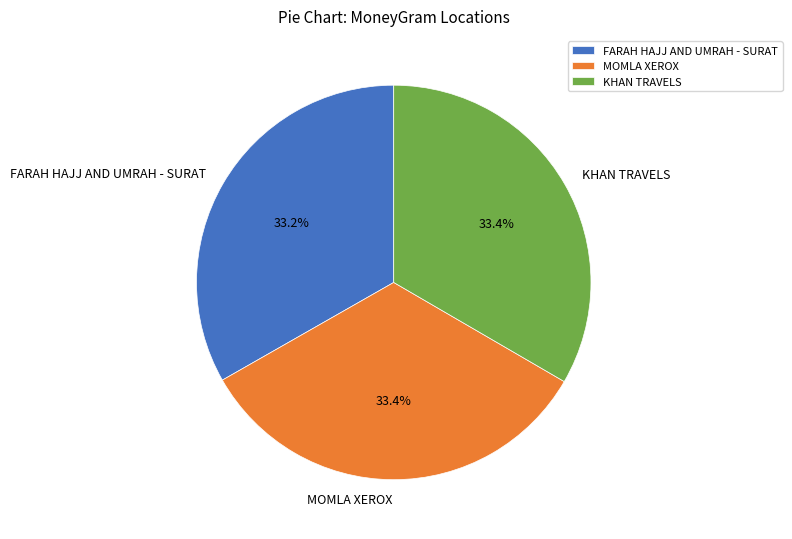

To the nearest percent, what percentage of the pie is MOMLA XEROX?

33%